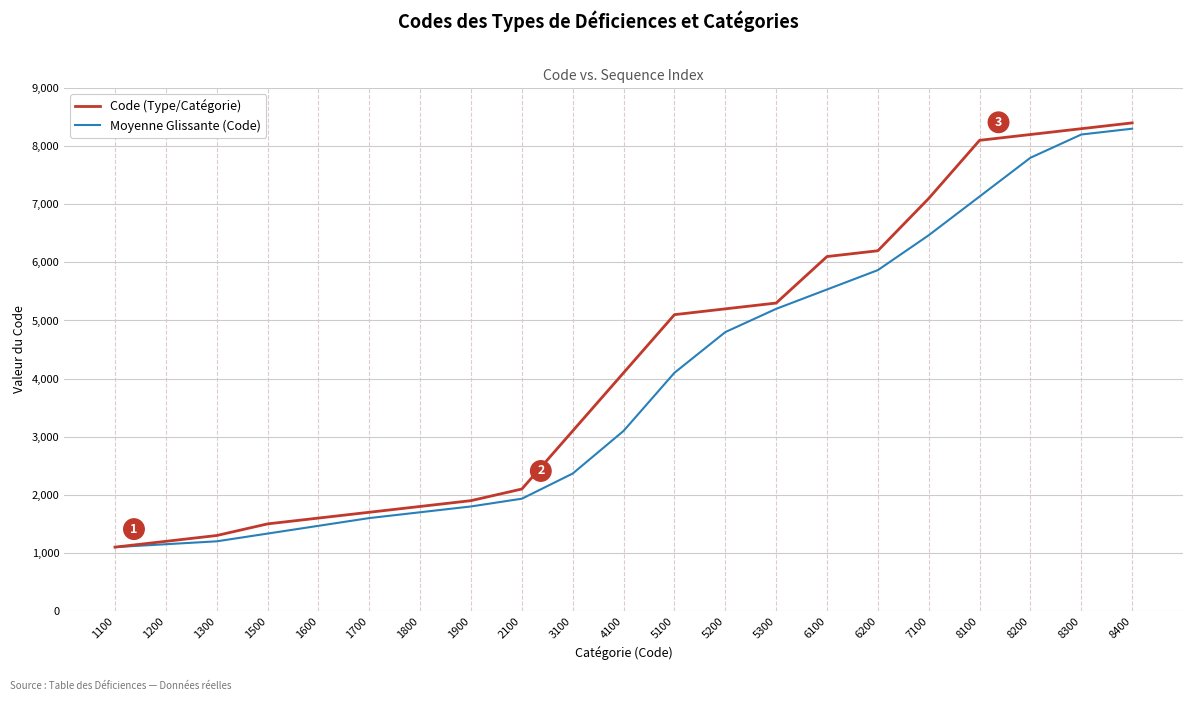

At which label is Moyenne Glissante (Code) closest to 4700?

5200